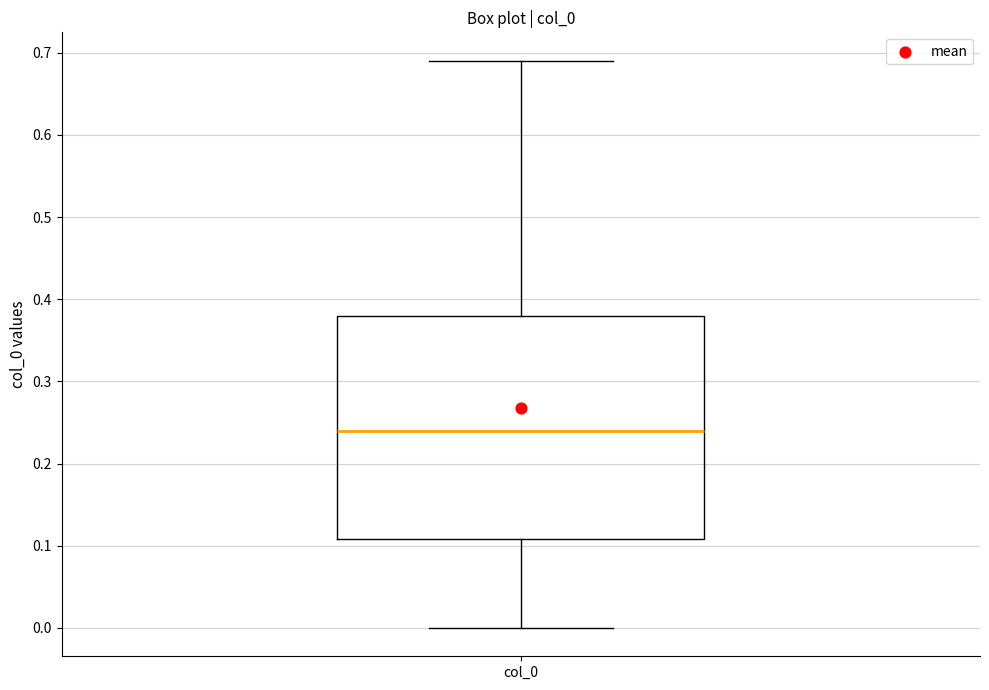

Read this box plot against the y-axis: the position of the median line, the range covered by the box, and the ends of both whiskers. The values are not printed on the chart, so give them approximately, as read against the axis.

median 0.24, box 0.11 to 0.38, whiskers 0.00 to 0.69